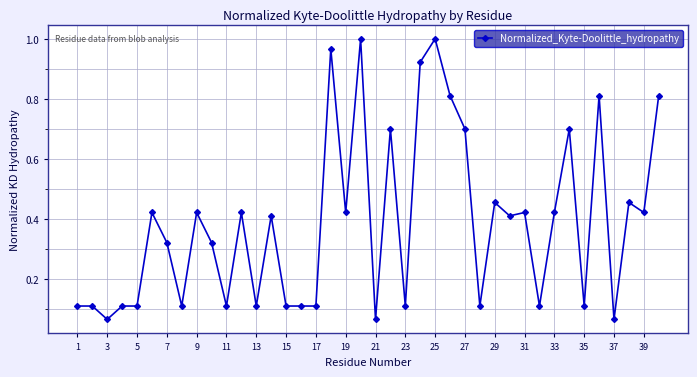

What is the sum of all values?

15.5